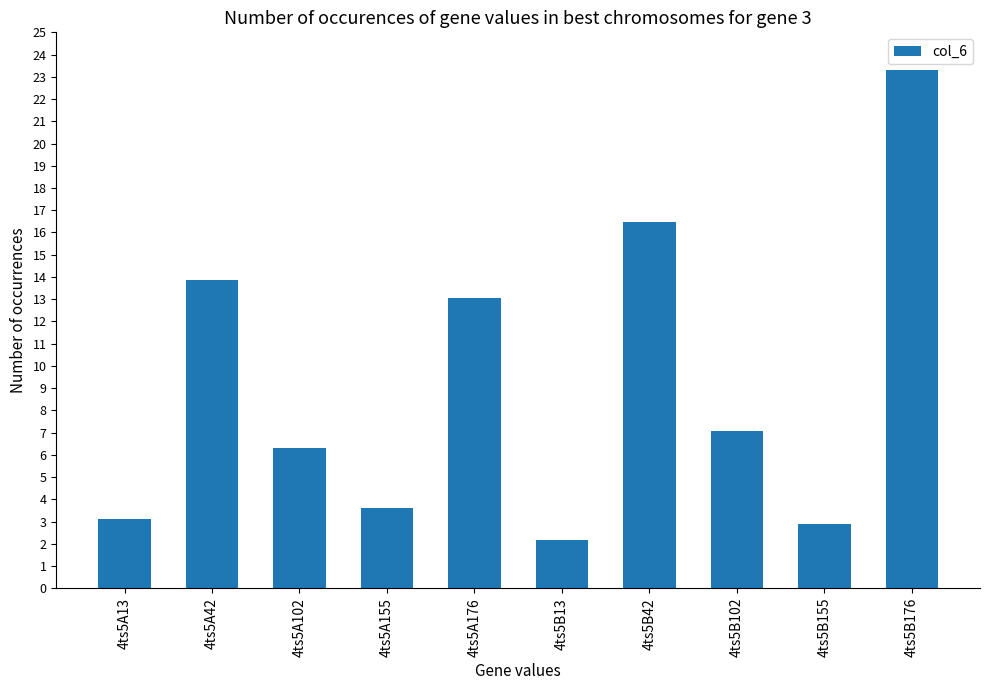

What is the sum of the values at 4ts5B42 and 4ts5B13?

18.6